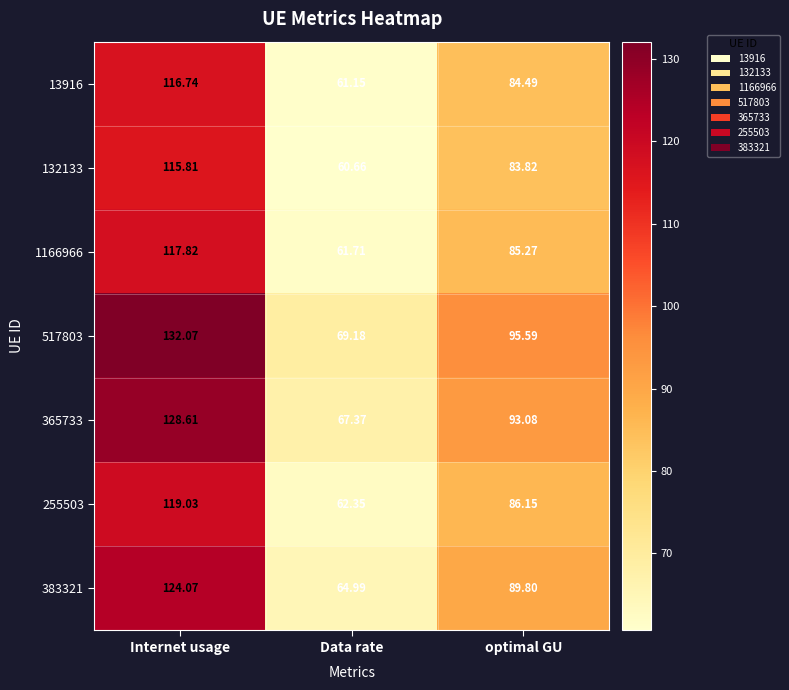

List the labels in order of 517803 value, largest first.

Internet usage, optimal GU, Data rate